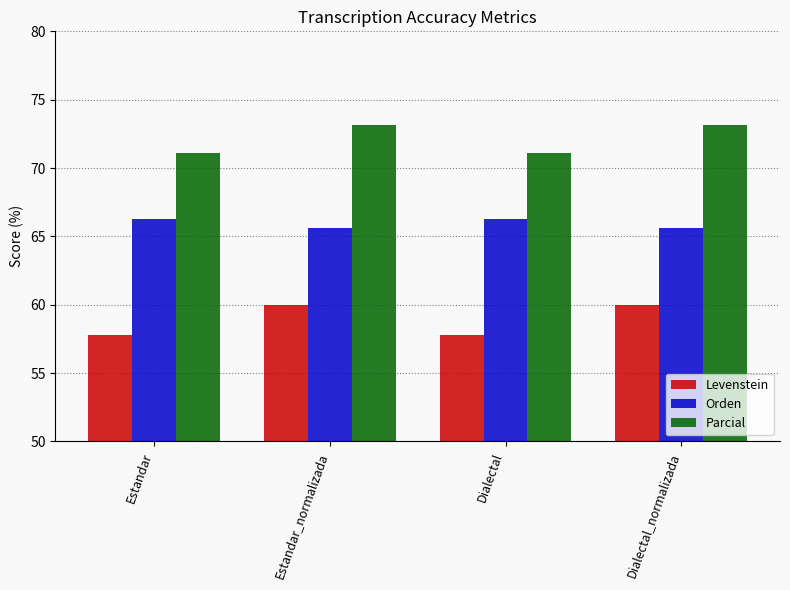

How many data points in Levenstein are less than 60?

2